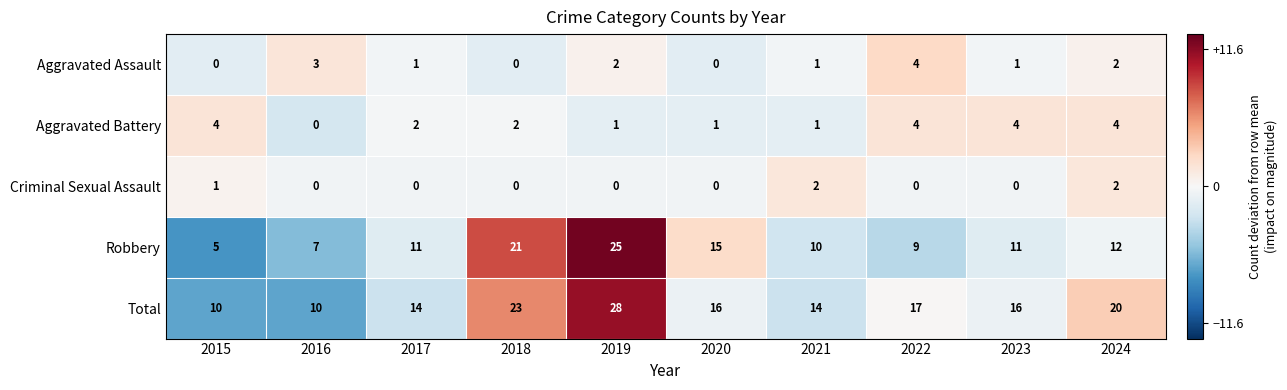

The Total series shows 23 at 2018. True or false?

True